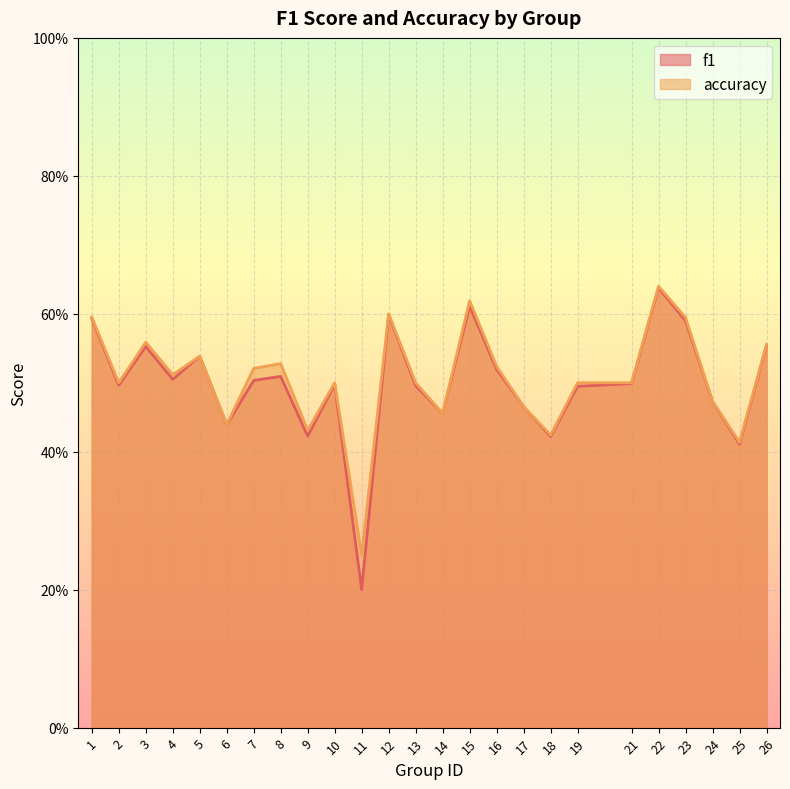

Is it true that f1 equals 0.6 at 22?

True